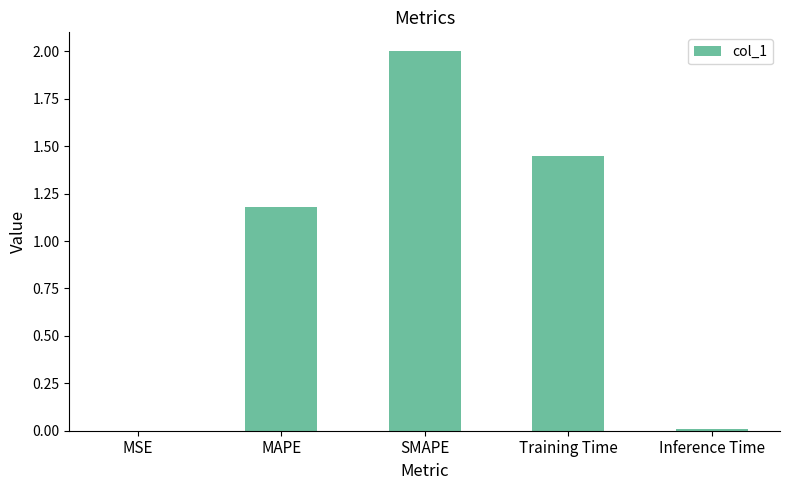

How many values exceed 1?

3